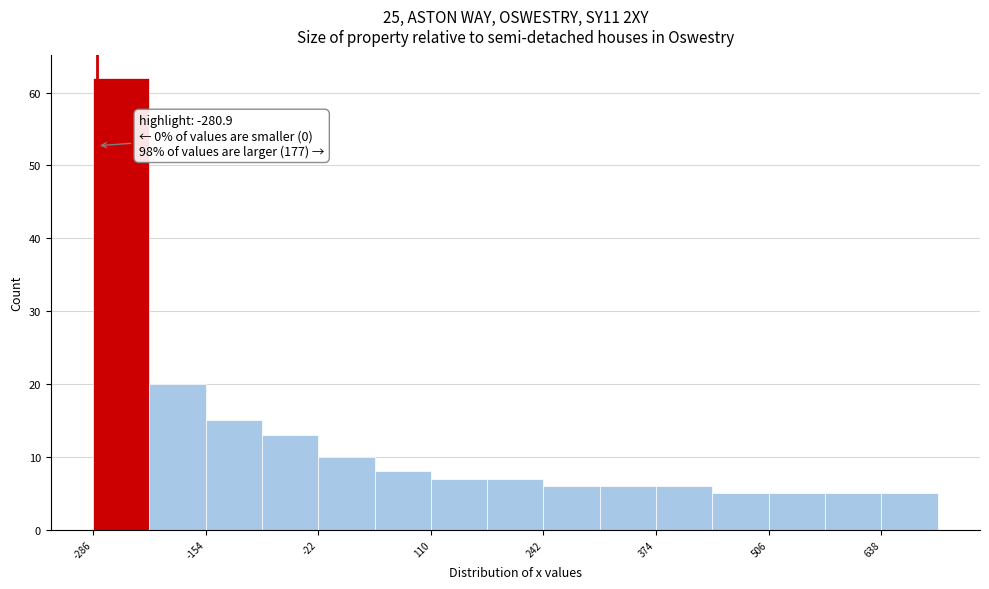

Around what value on the x-axis is the tallest bar? Give the approximate position of its centre, as read against the axis.

-260